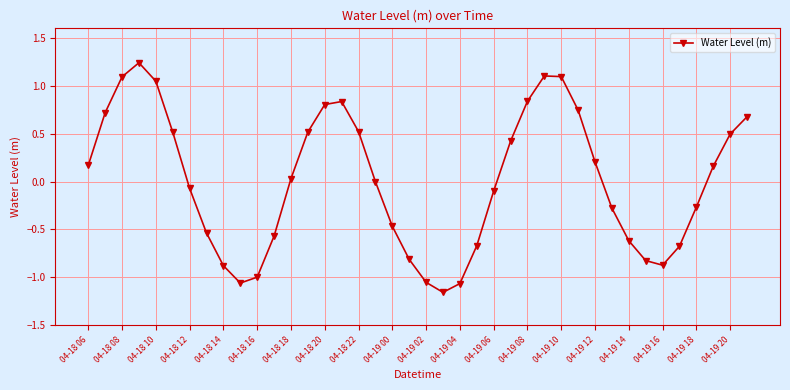

True or false: there are more than 1 points higher than both neighbors.

True